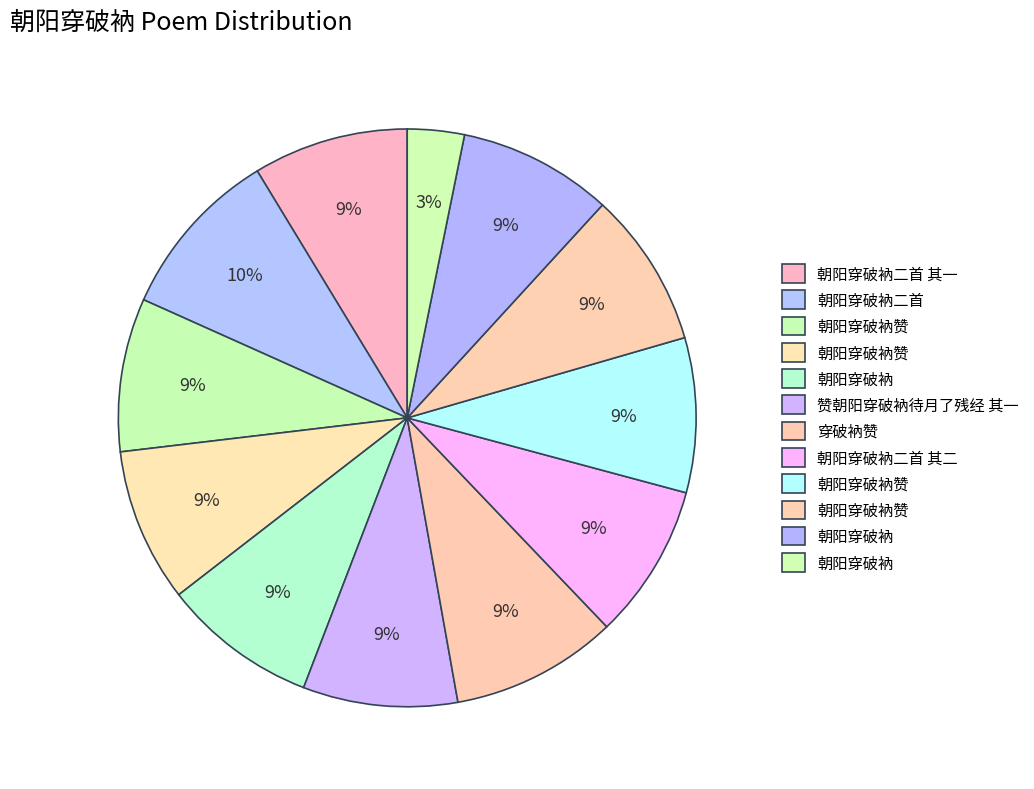

Count the number of slices in the pie.

12